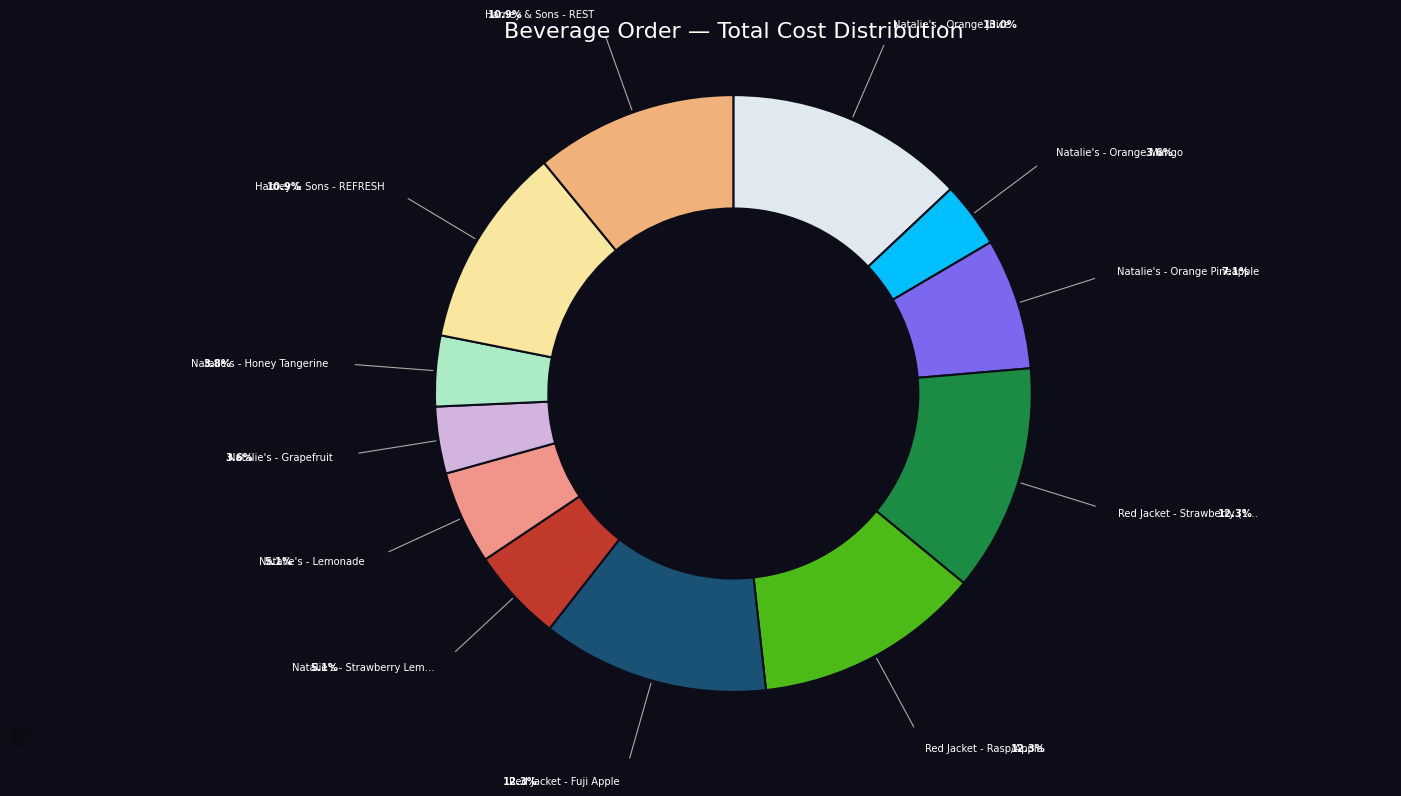

To the nearest percent, what is the difference between the largest and smallest slice percentages?

9%